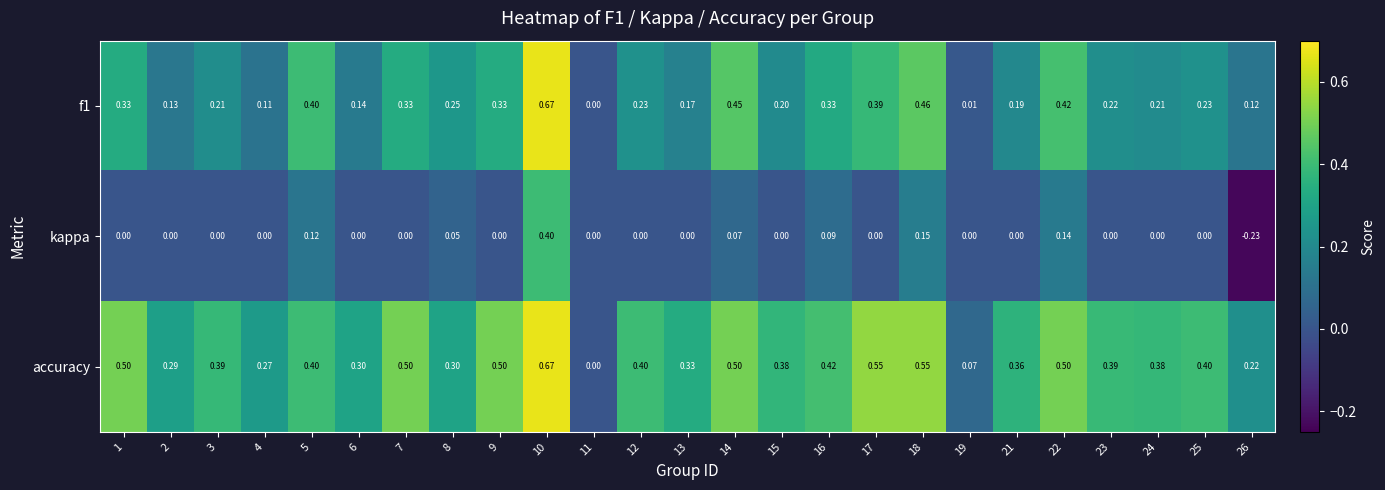

Which series has the largest total across all categories?

accuracy